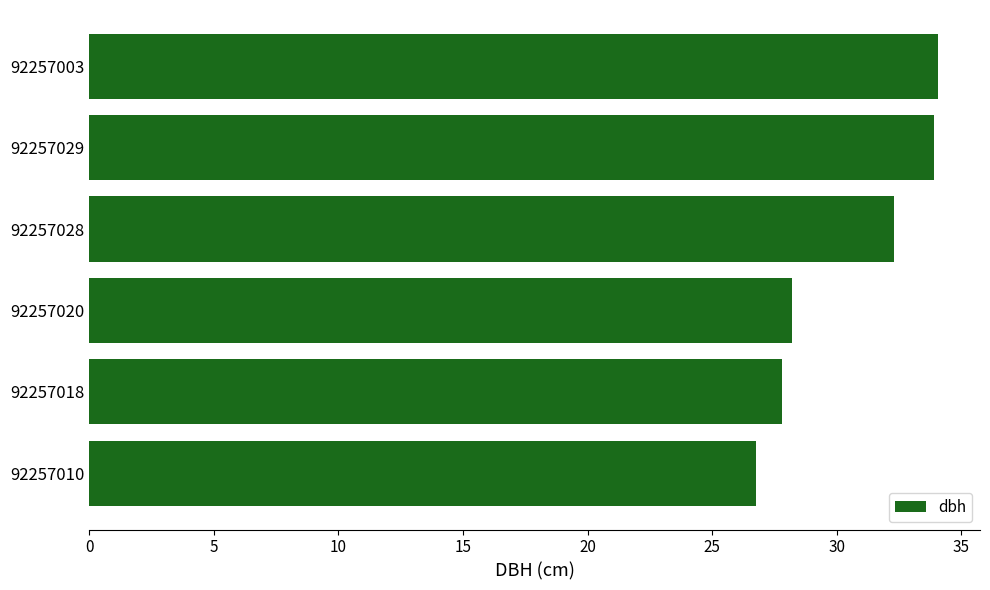

What is the average value?

30.5